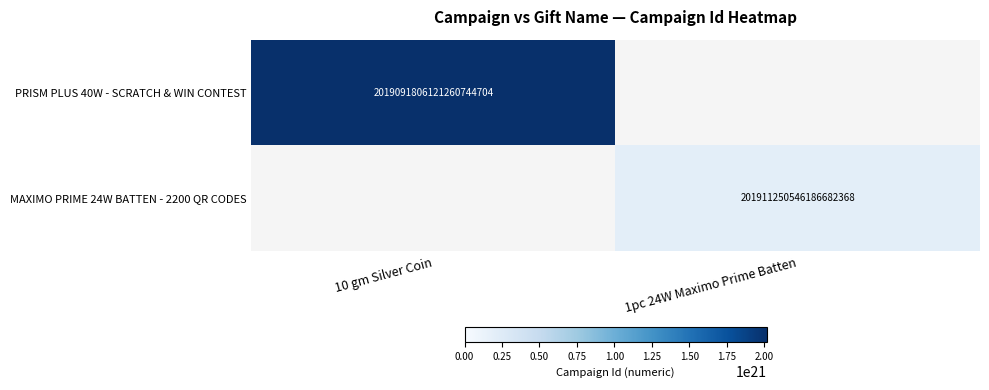

What is the maximum value shown in the chart?

2019091806121260744704.0